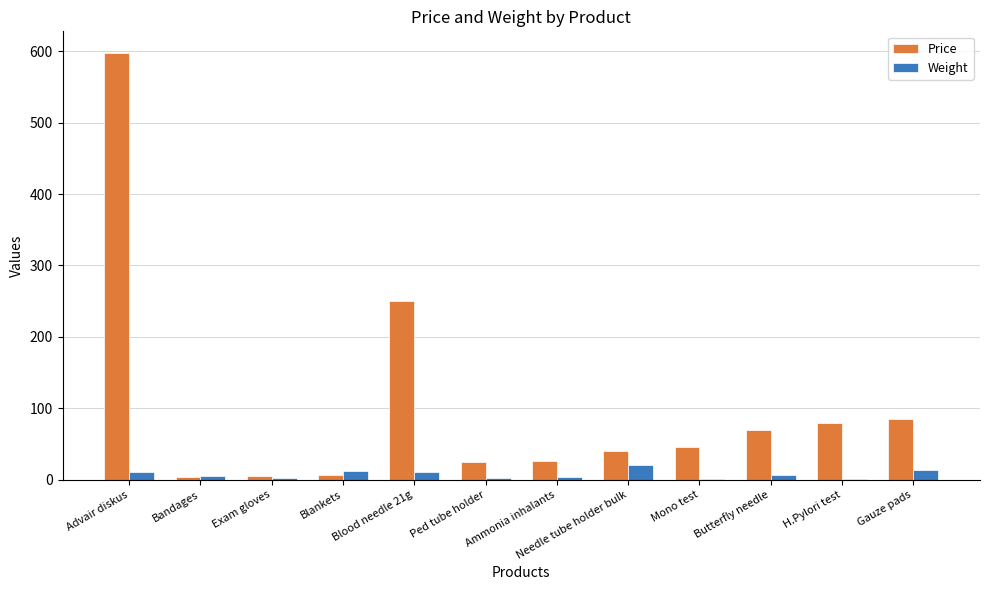

What is the greatest value displayed?

598.0